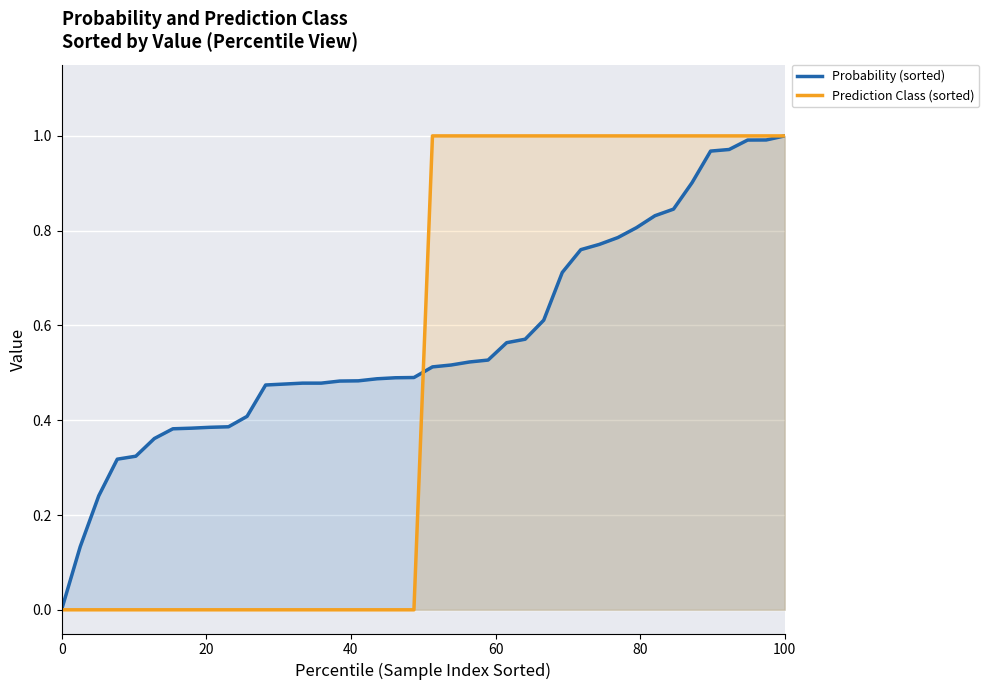

At how many categories does at least one series exceed 0?

40